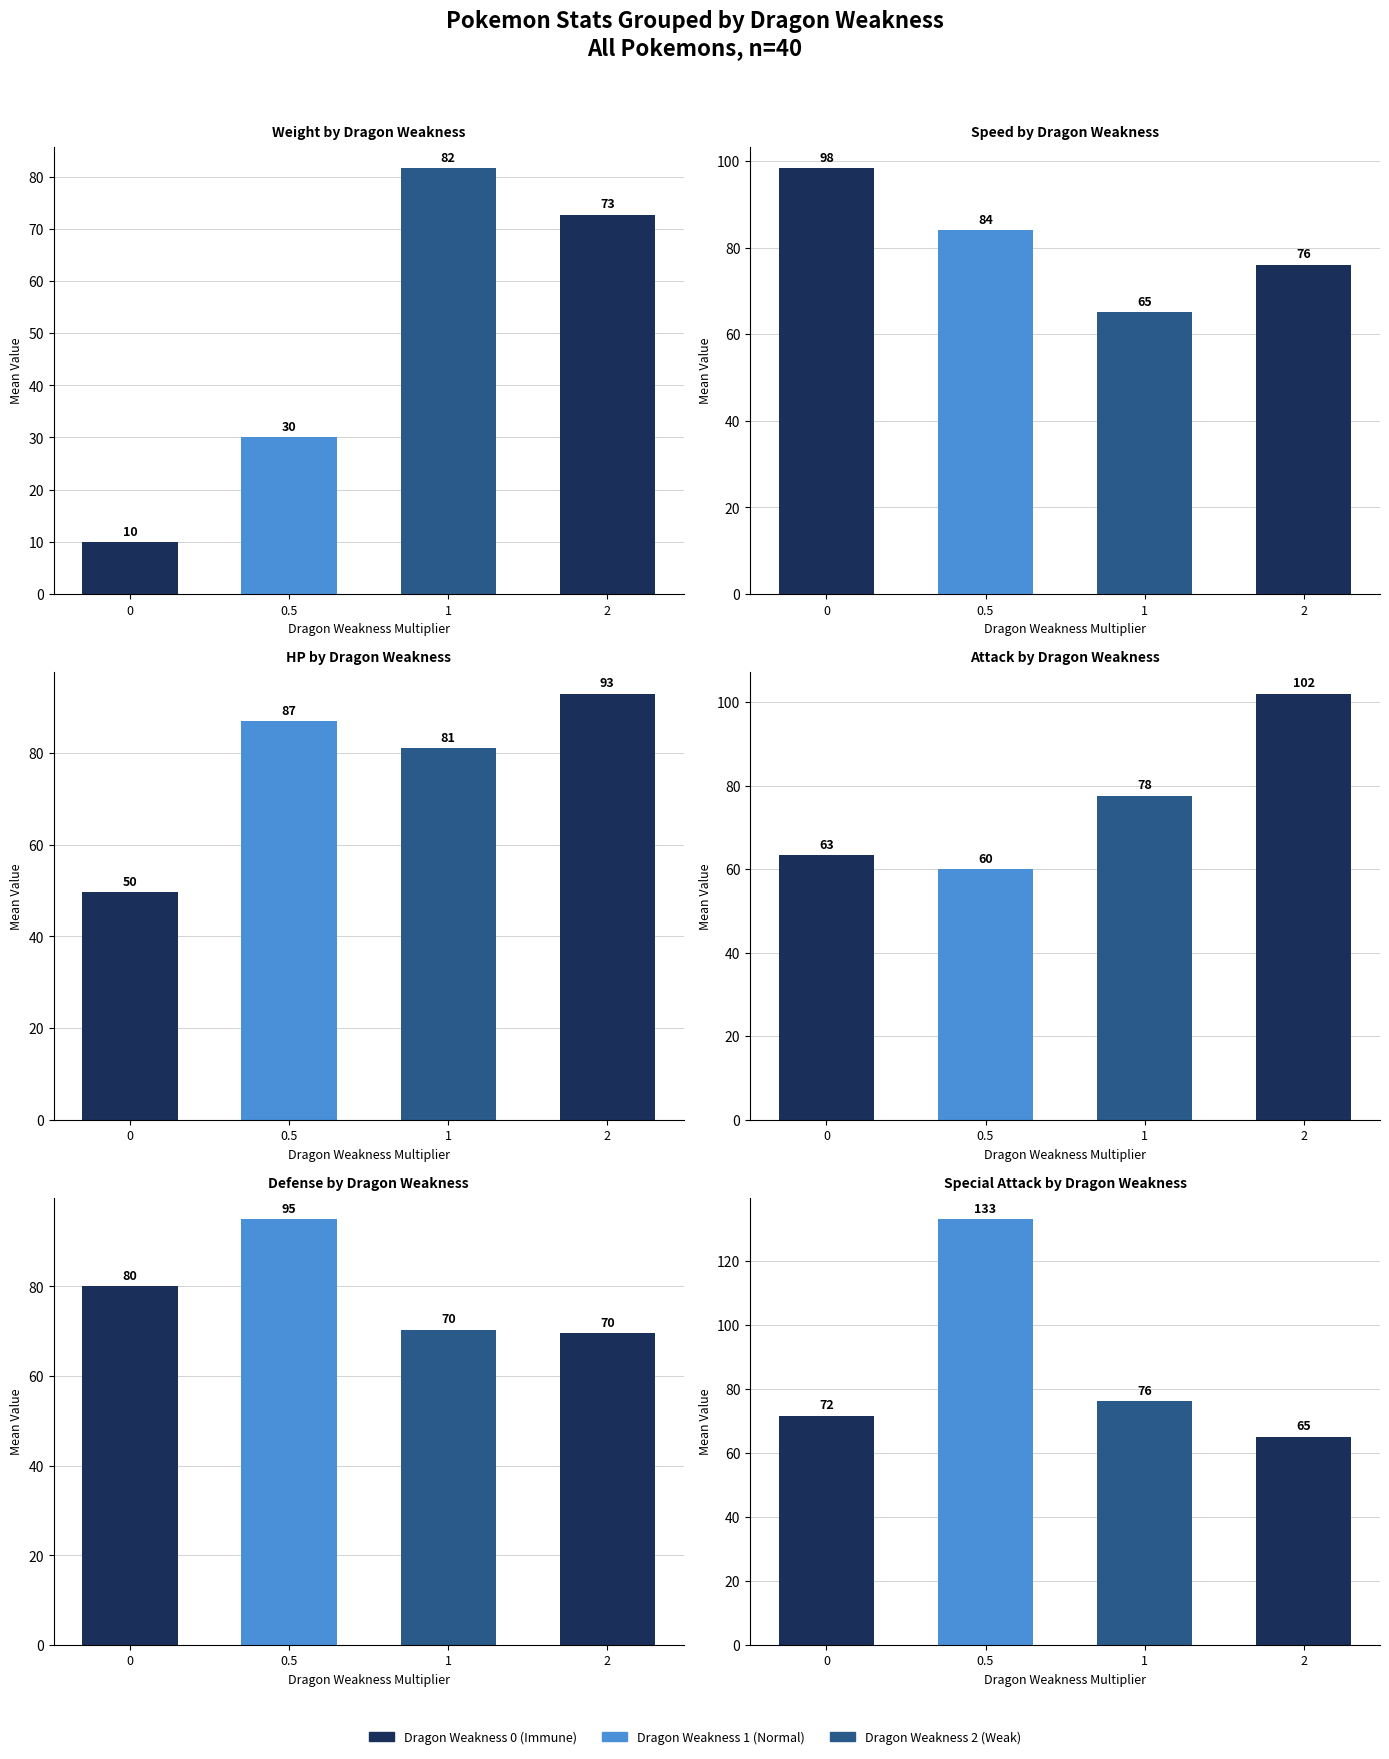

How many groups of bars are there?

4